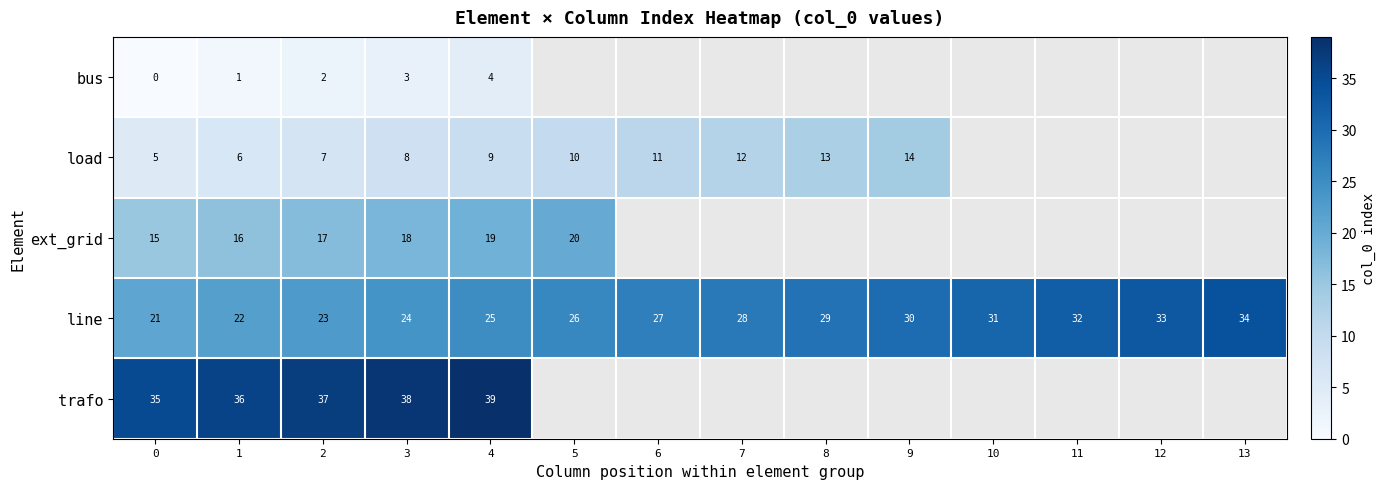

Which has a higher value, 10 or 4?

4